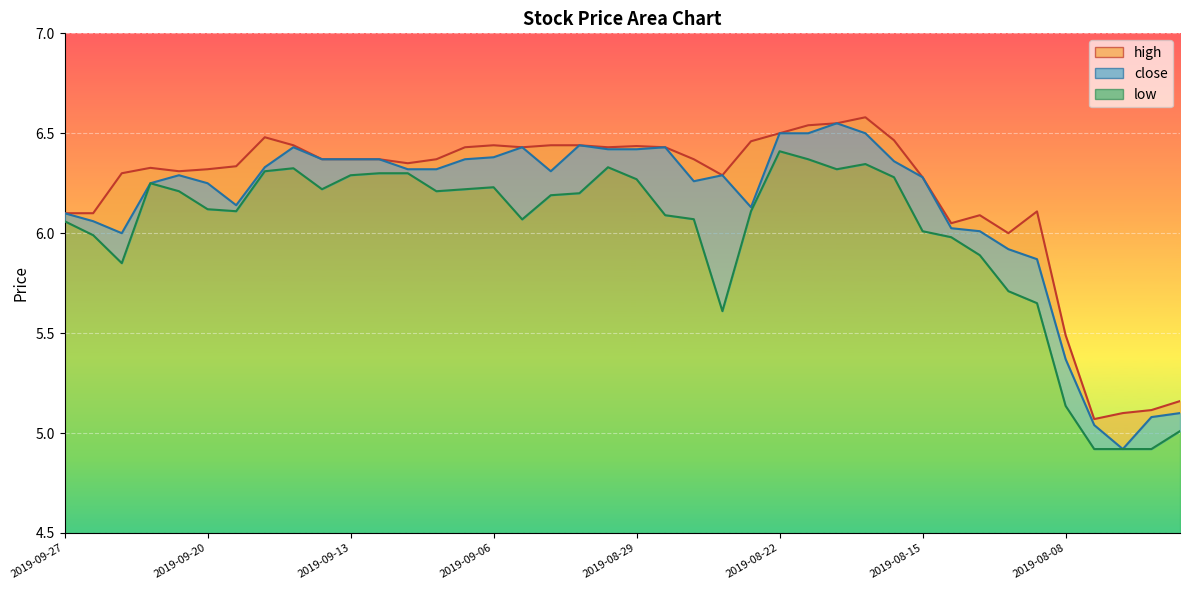

What is the highest value of the low series?

6.4